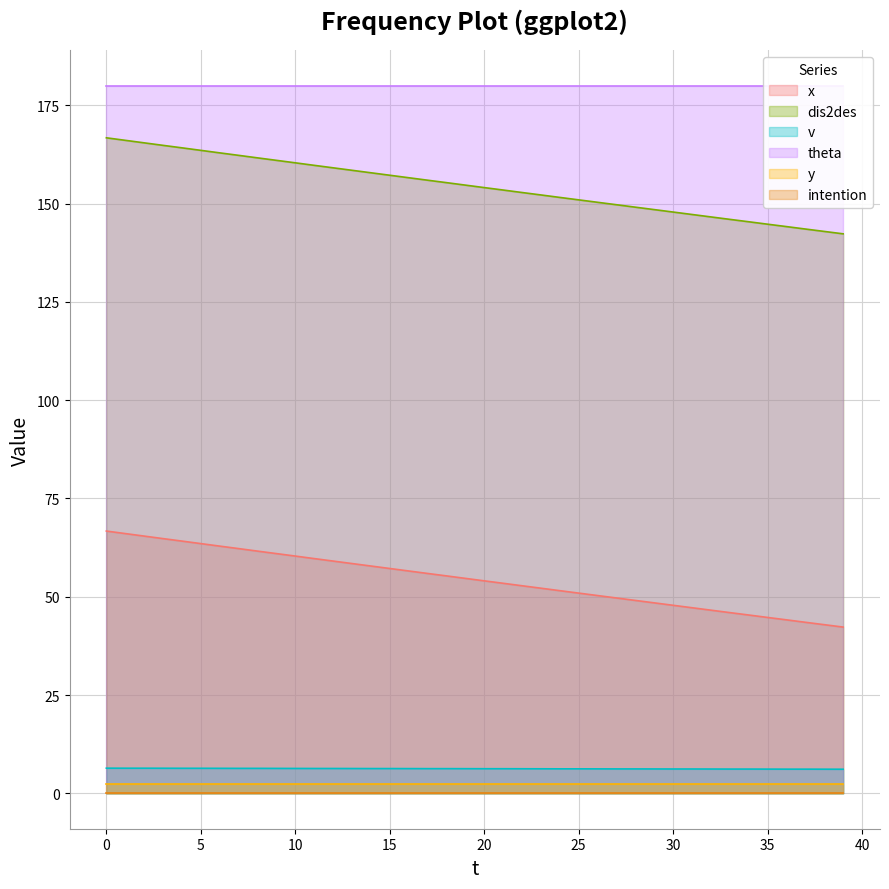

The v series shows 4.2 at 37. True or false?

False